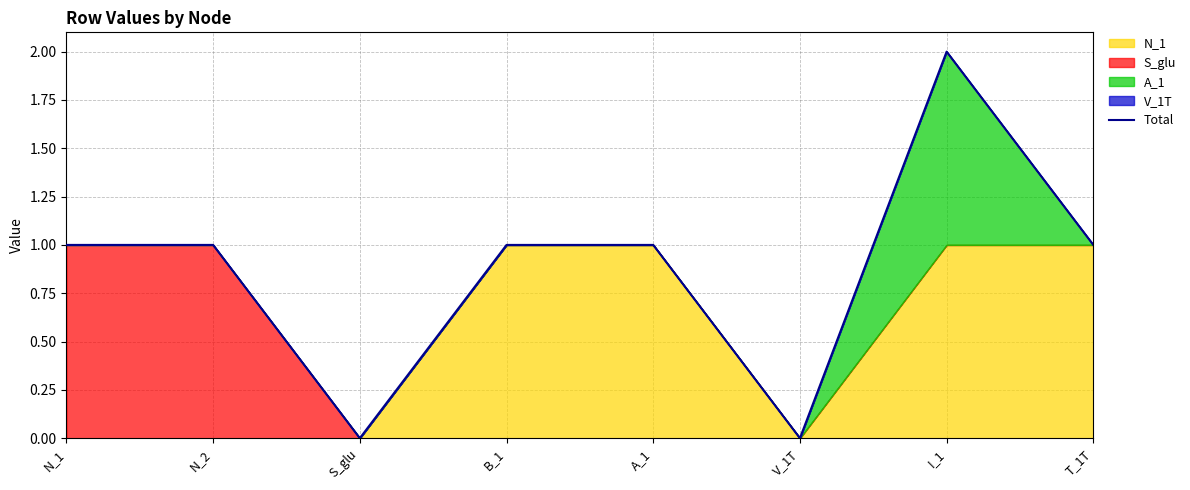

What is the sum of the values at I_1 and B_1?

3